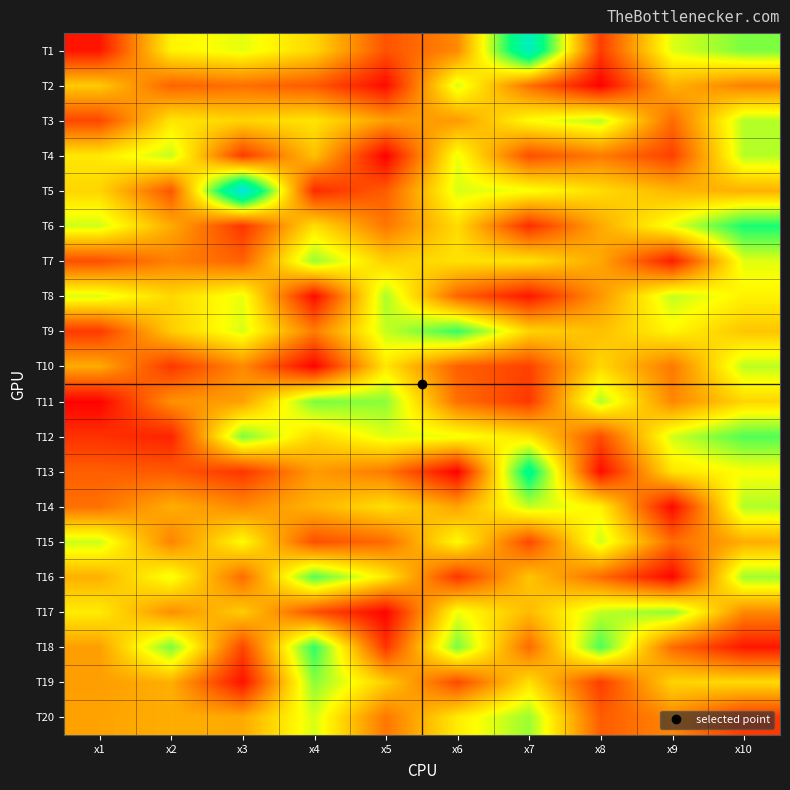

At how many categories does at least one series exceed 5?

10